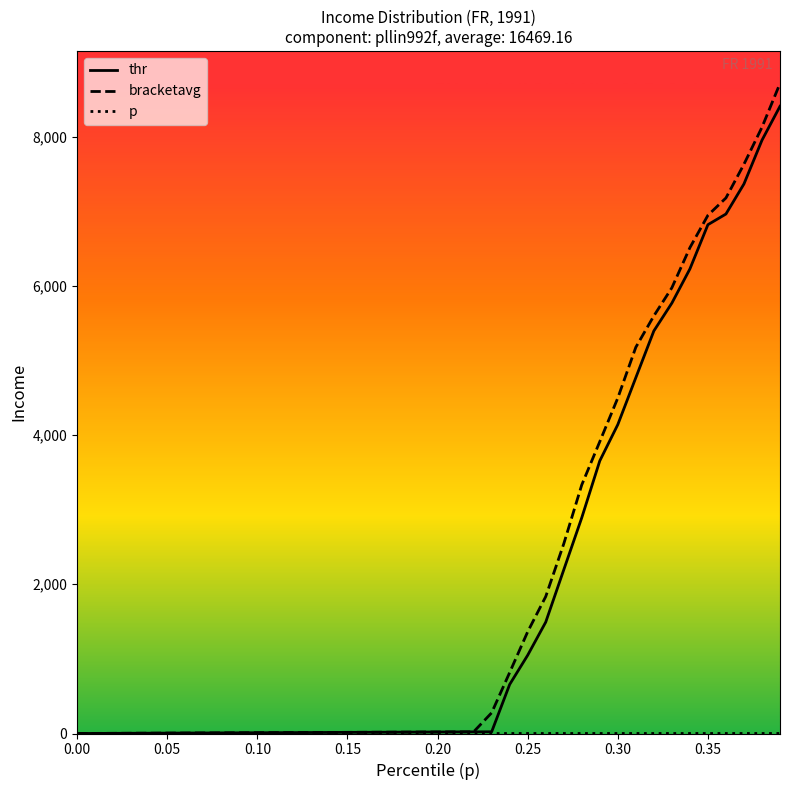

Does the chart have visible grid lines?

No